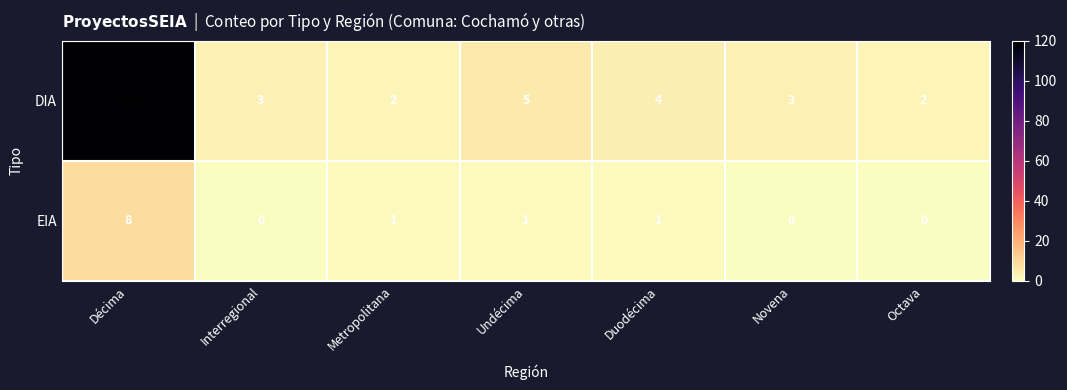

What is the total value across all series at Interregional?

3